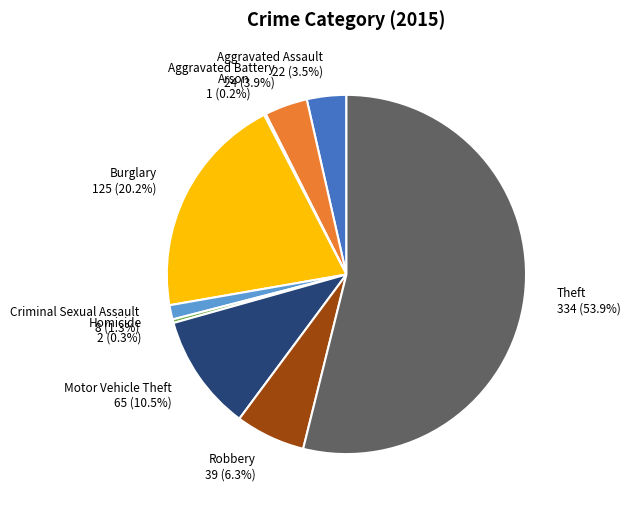

Is there a majority slice in this chart?

Yes